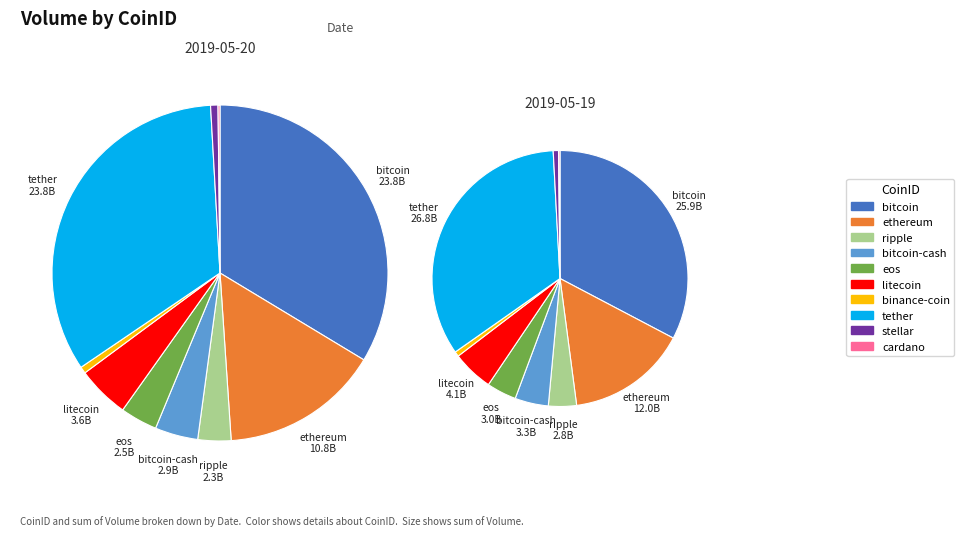

How many slices are in this pie chart?

10